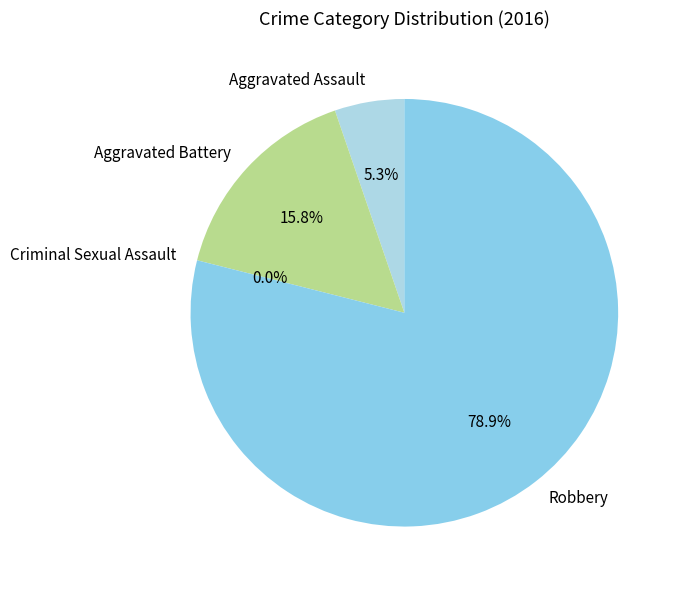

Which slice is the largest?

Robbery